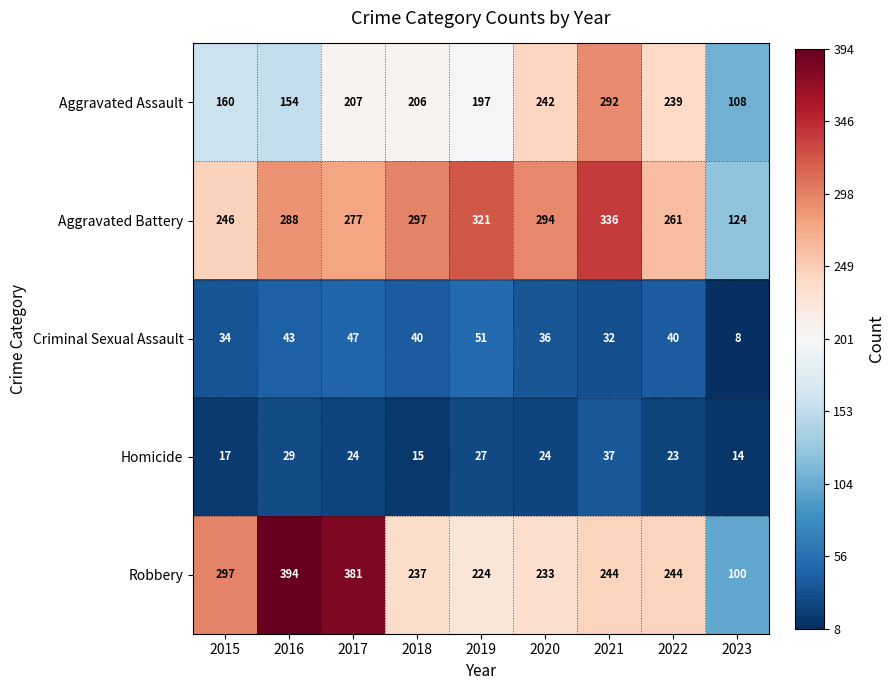

The value of Aggravated Assault at 2018 is 206. True or false?

True